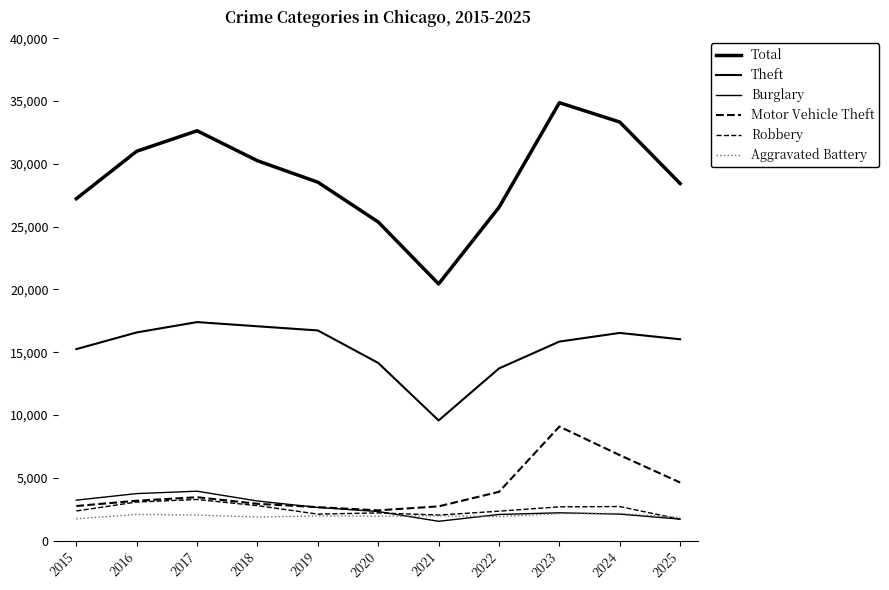

True or false: Theft and Burglary cross at least once.

False